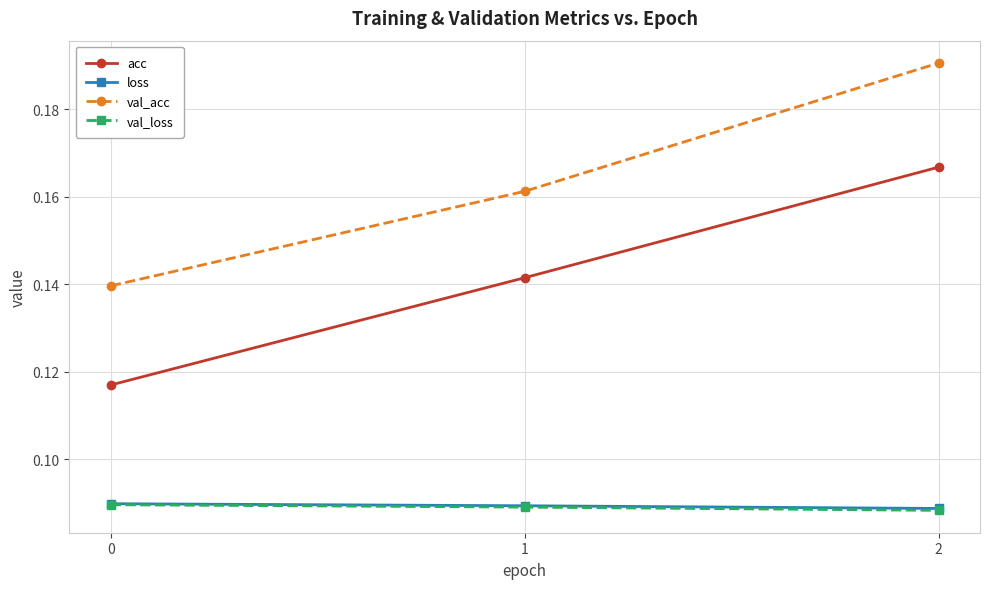

Which series changed the most between 0 and 2?

val_acc